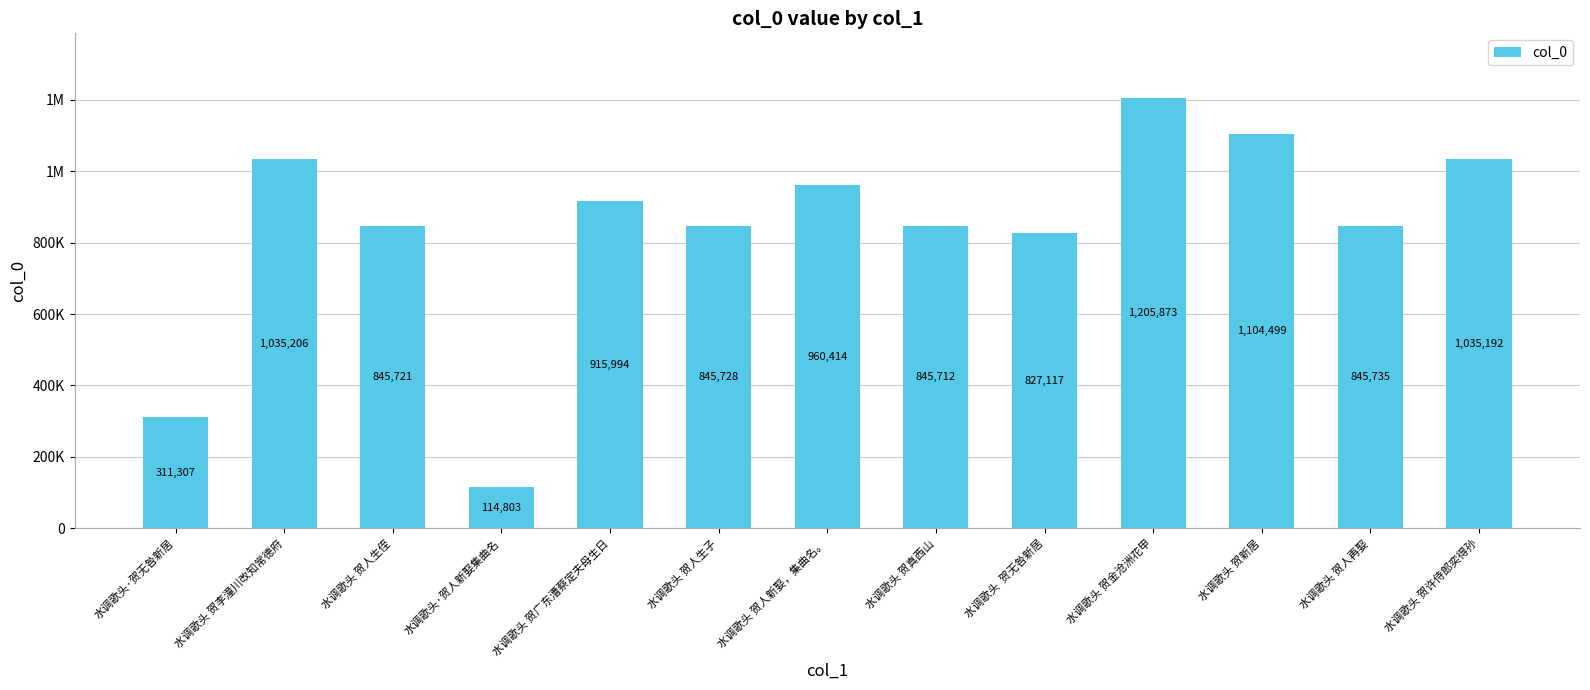

What is the sum of all values?

10893301